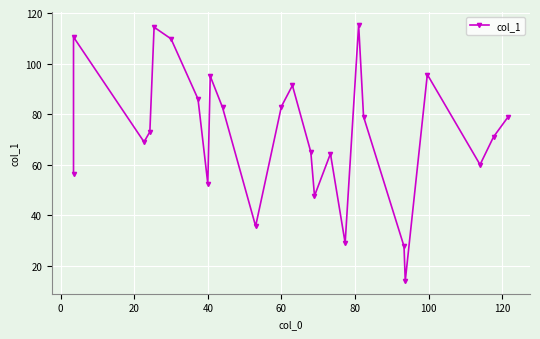

What is the value of the 20th point from the left?

27.7